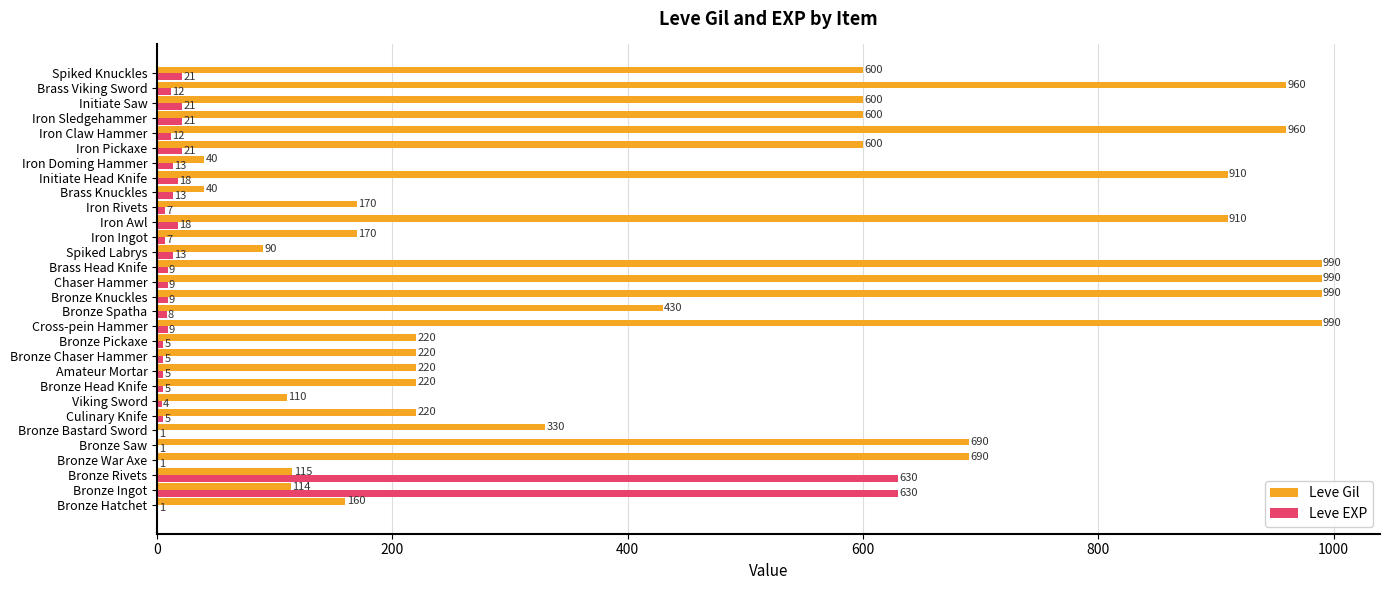

Which series has the largest total across all categories?

Leve Gil